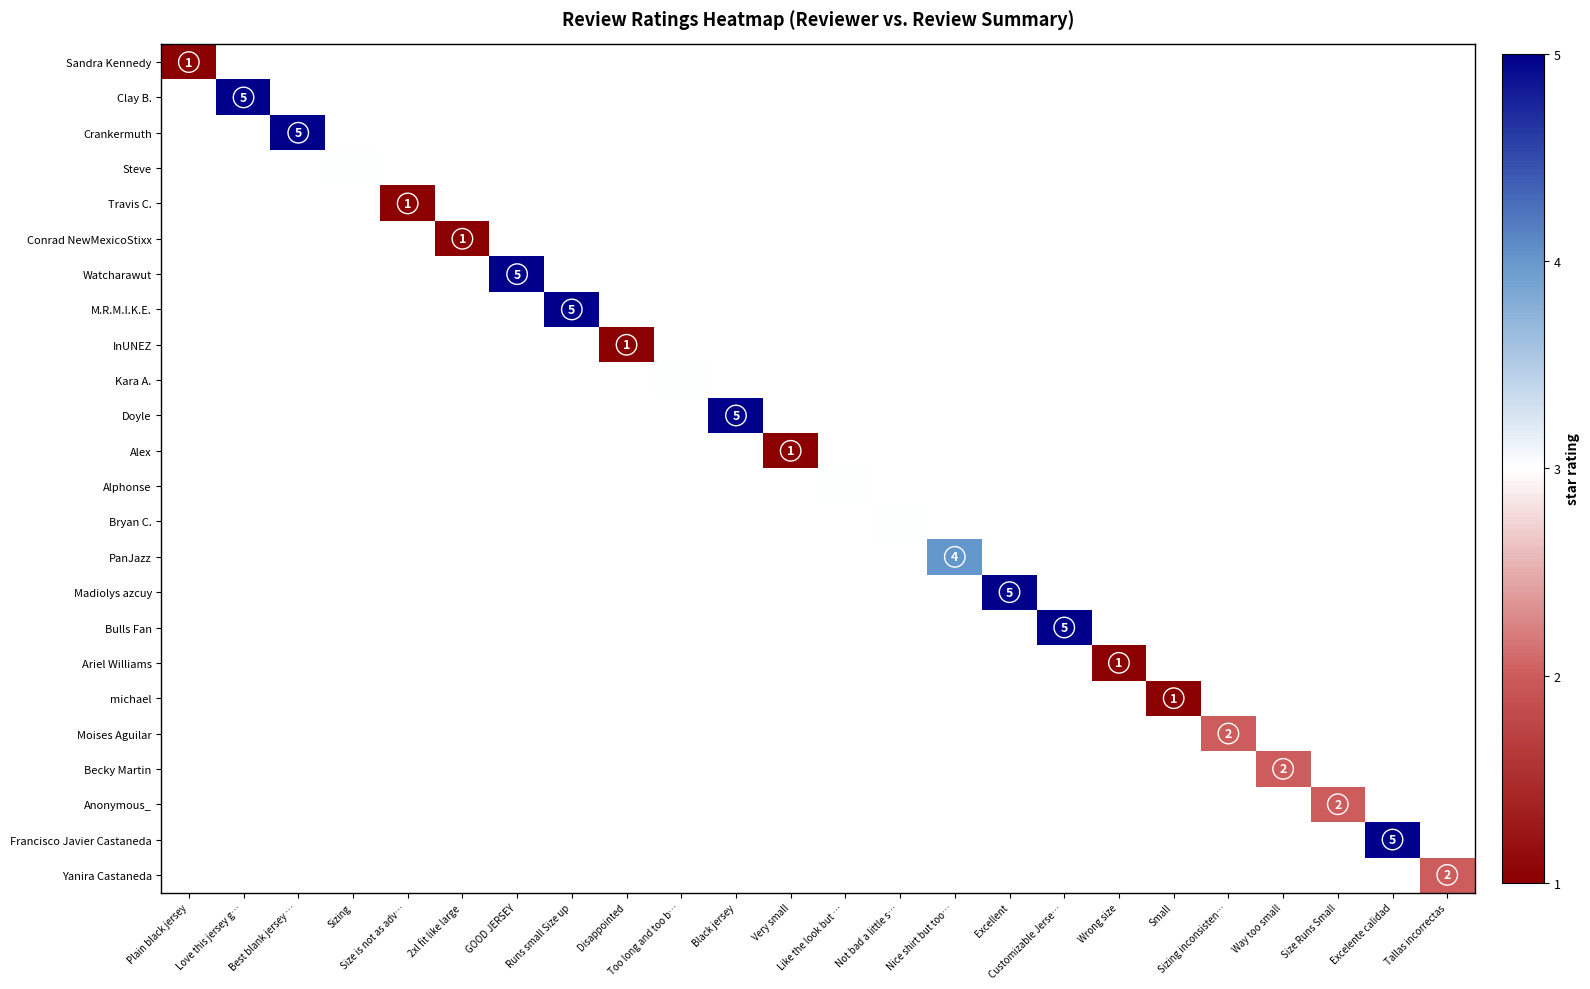

At how many categories does at least one series exceed 2?

13